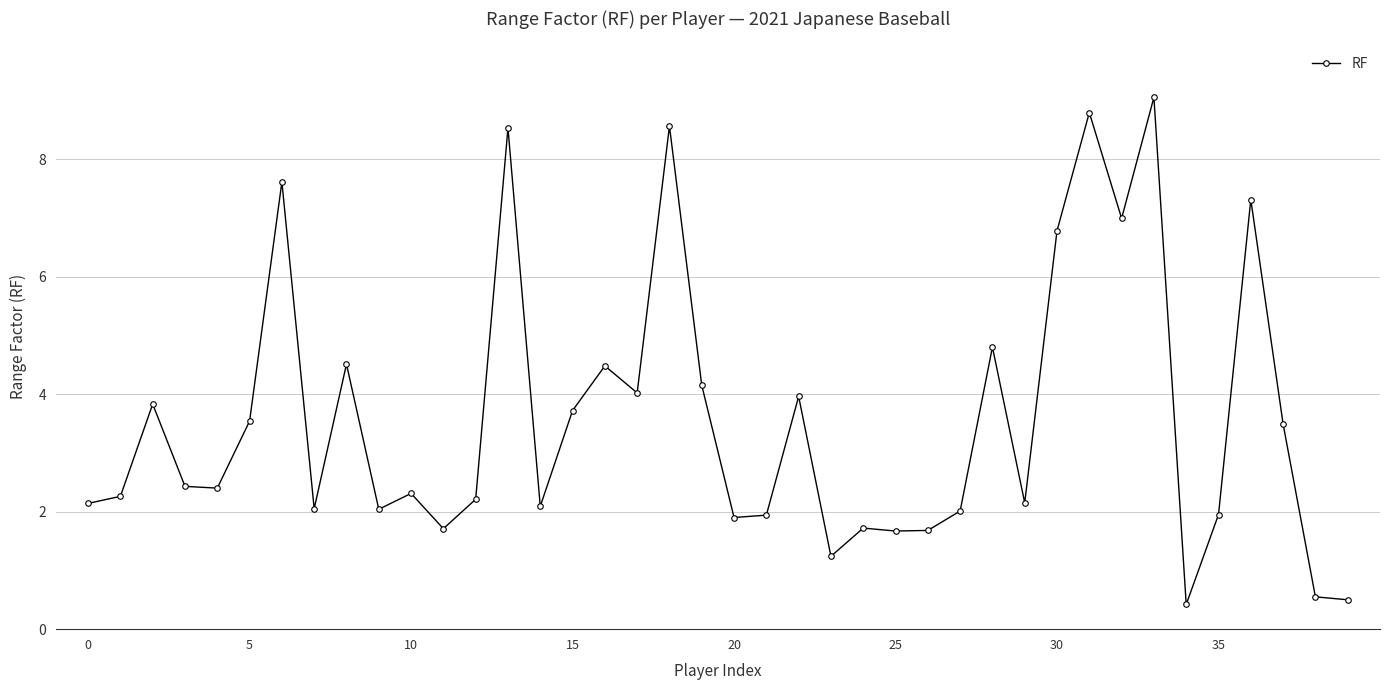

True or false: the data has more than 2 interior local peaks.

True